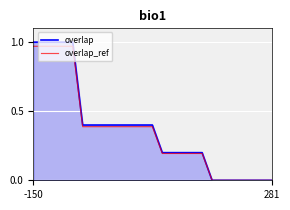

Which series has the largest range (max minus min)?

overlap